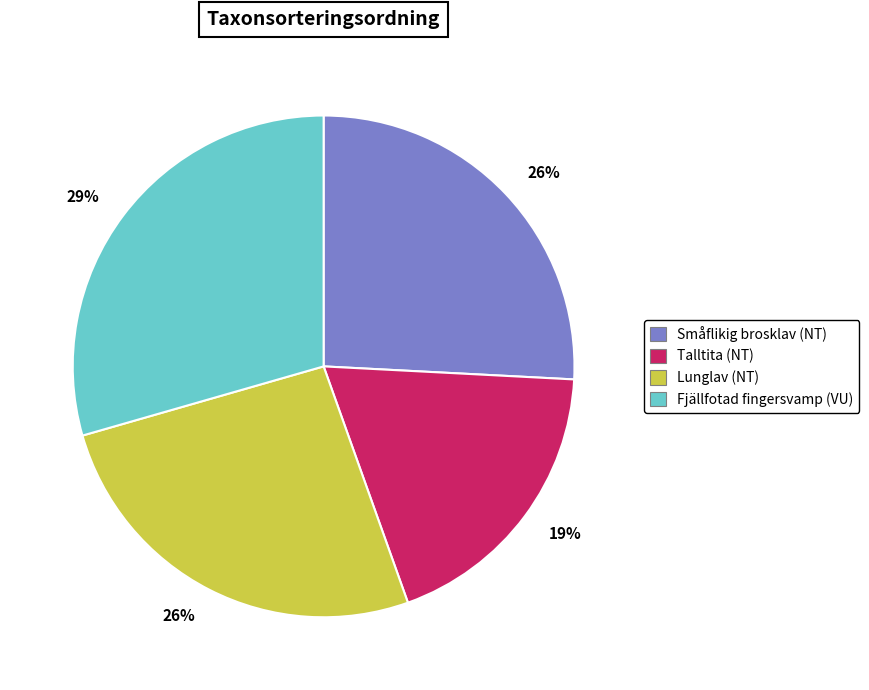

Approximately how many times larger is the value at Lunglav (NT) compared to Fjällfotad fingersvamp (VU)?

0.9